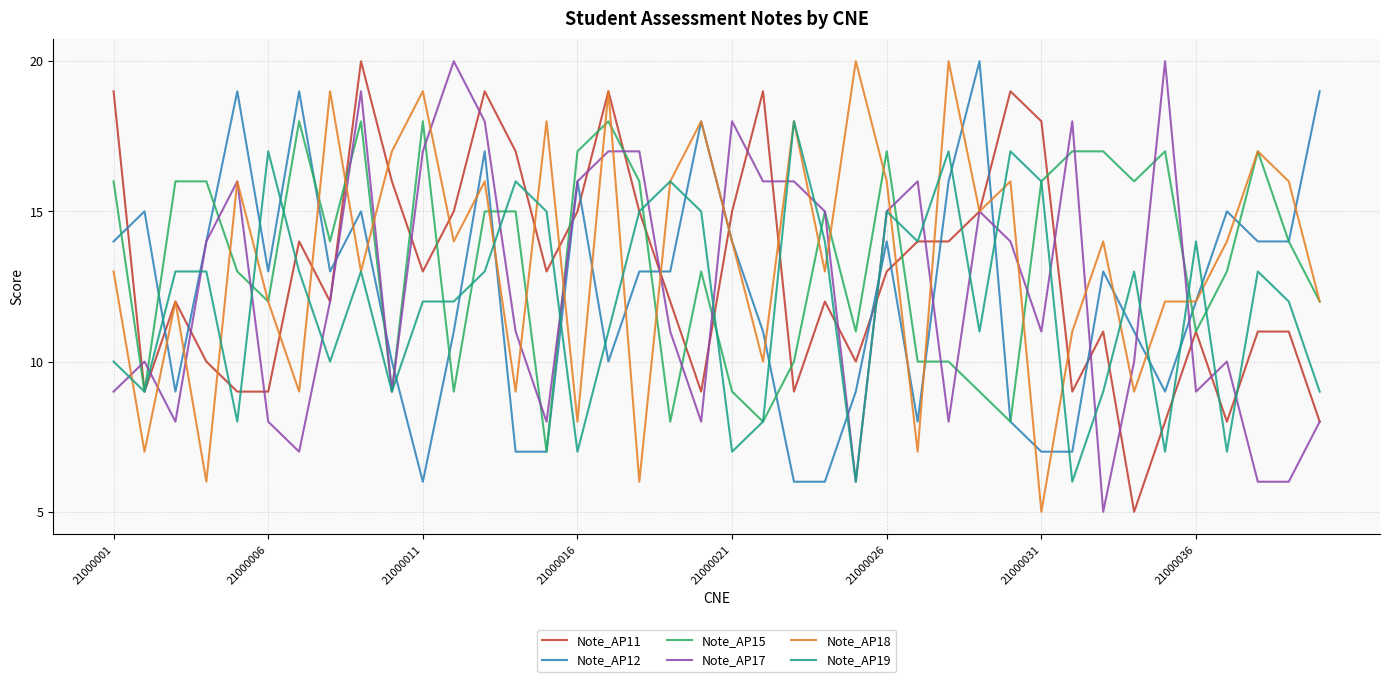

What is the greatest value displayed?

20